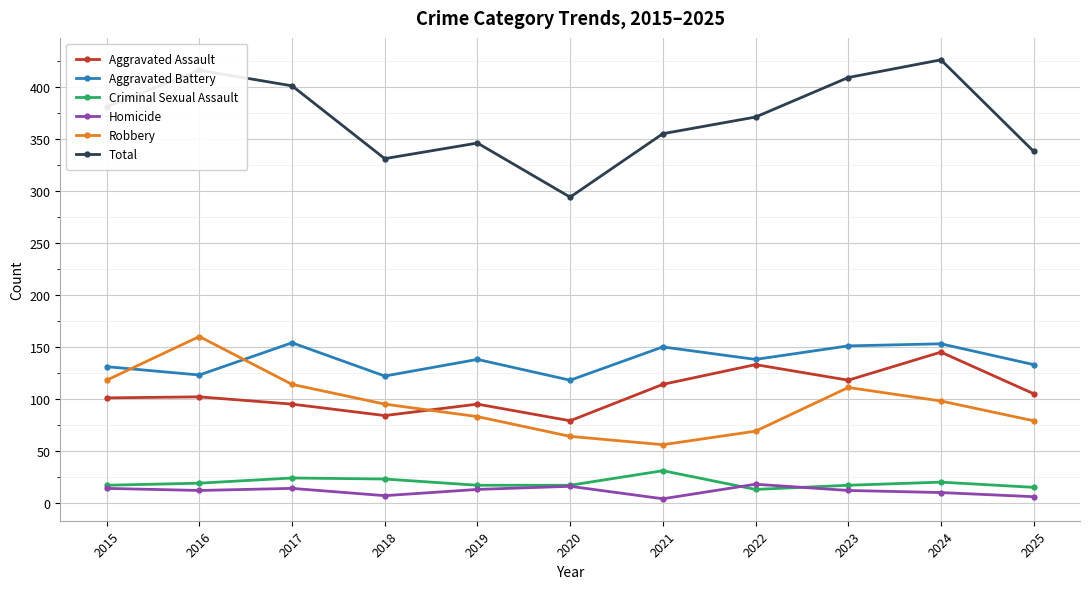

How many intersections are there between Robbery and Aggravated Battery?

2